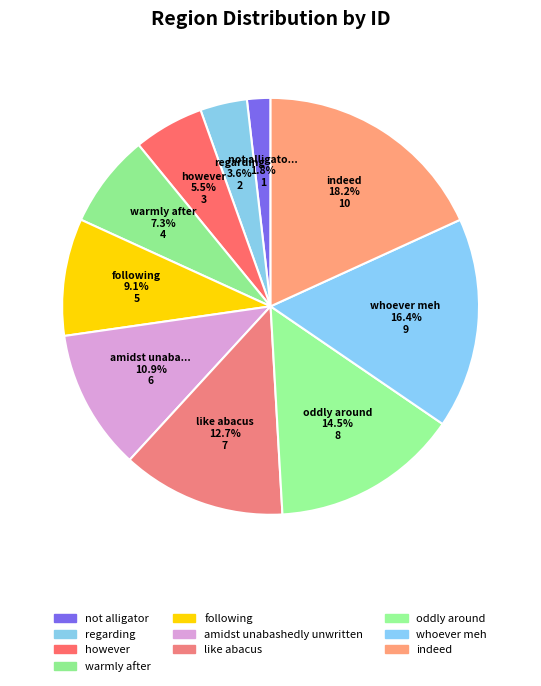

Is it true that not alligator is 12% of the pie?

False